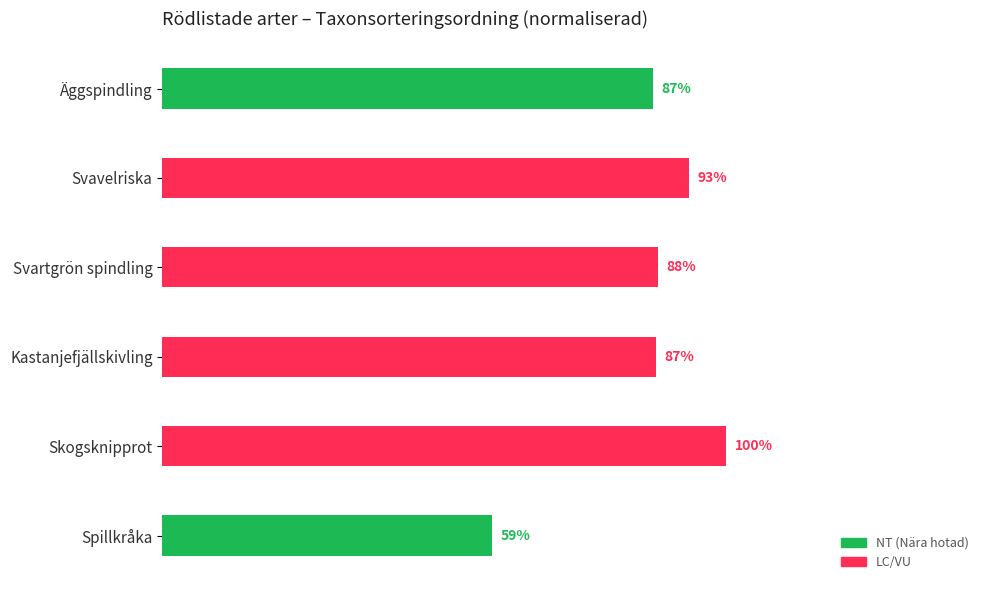

At which category does the chart reach its minimum across all series?

Spillkråka